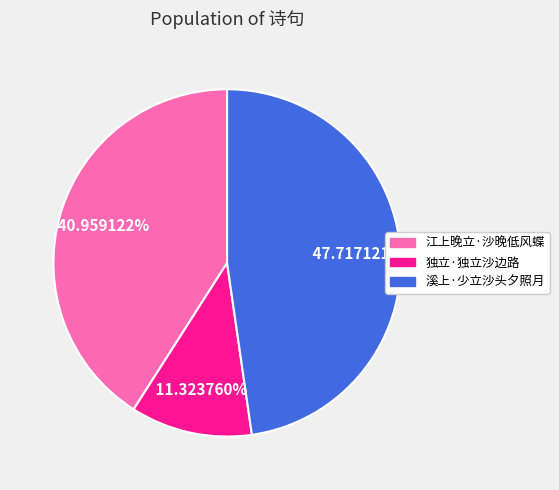

What is the largest slice in the pie chart?

溪上·少立沙头夕照月